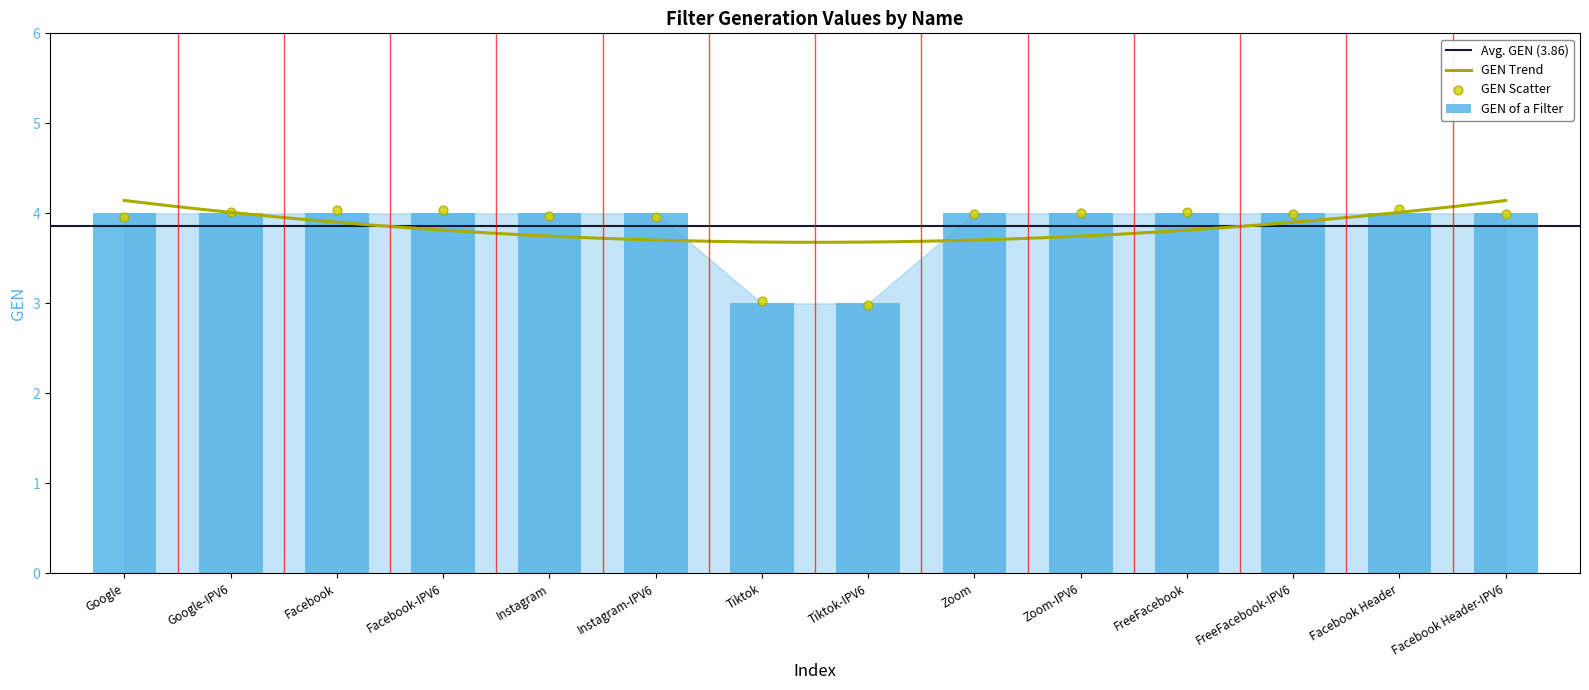

Between Facebook Header-IPV6 and Facebook Header, which is larger?

Facebook Header-IPV6